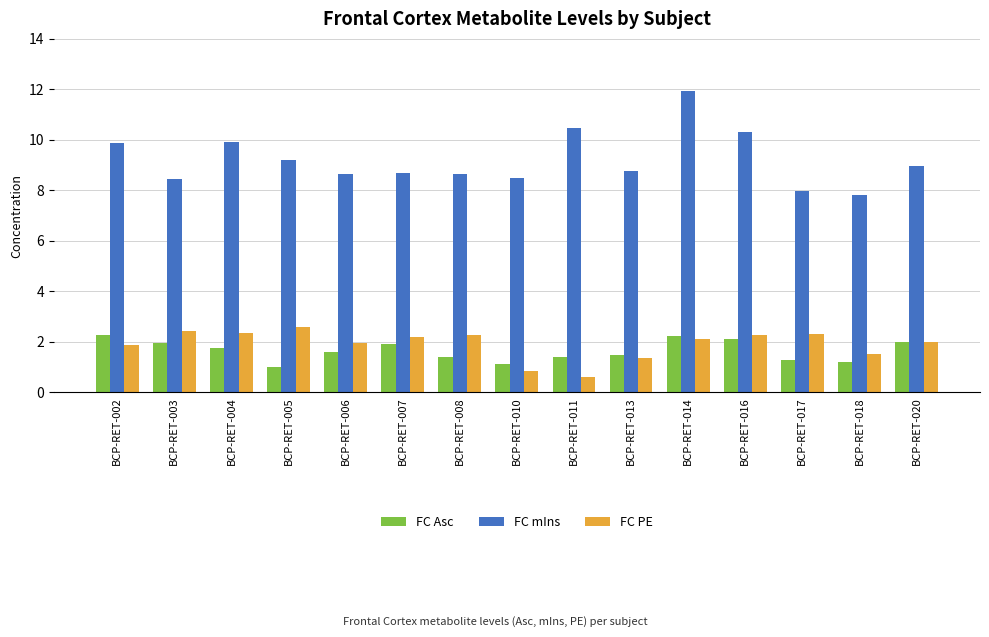

Does the chart contain any negative values?

No